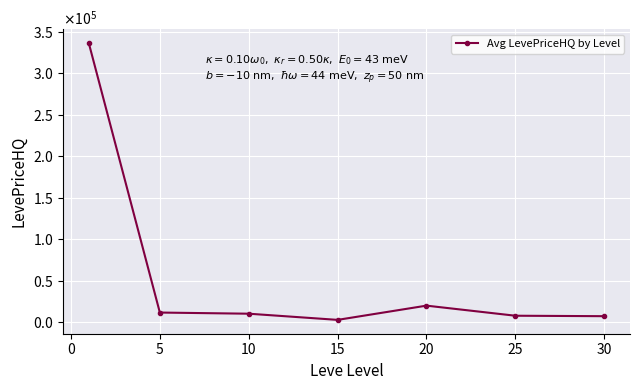

Does the chart have visible grid lines?

Yes